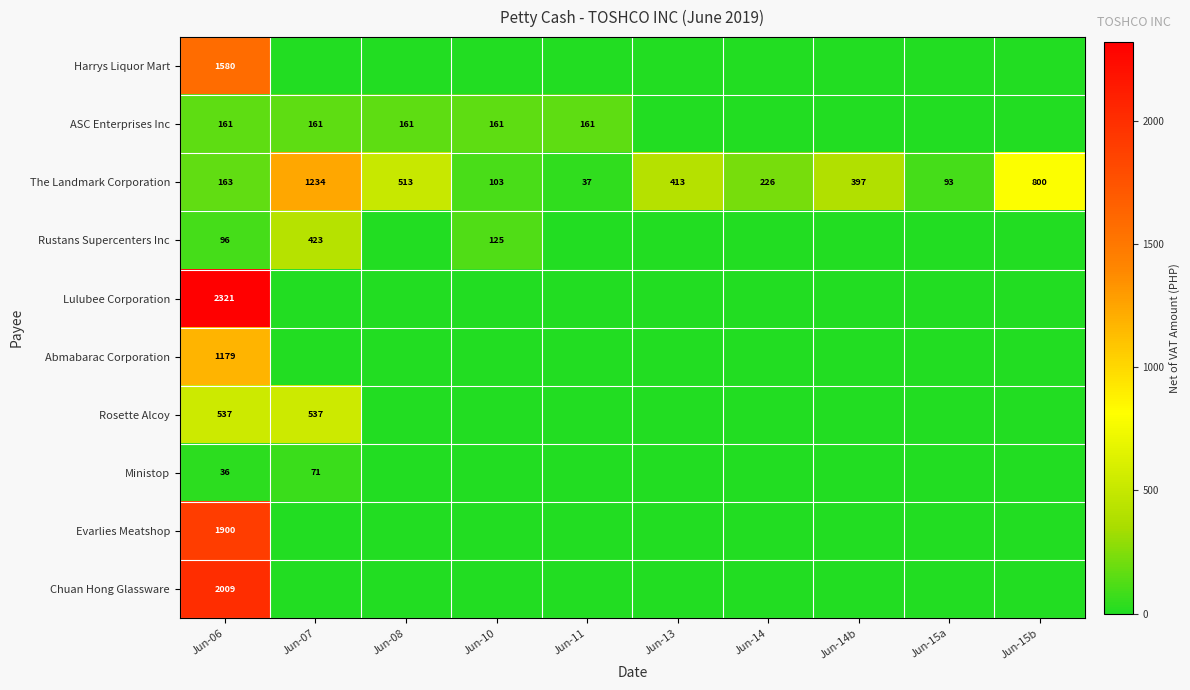

What is the total value across all series at Jun-06?

9982